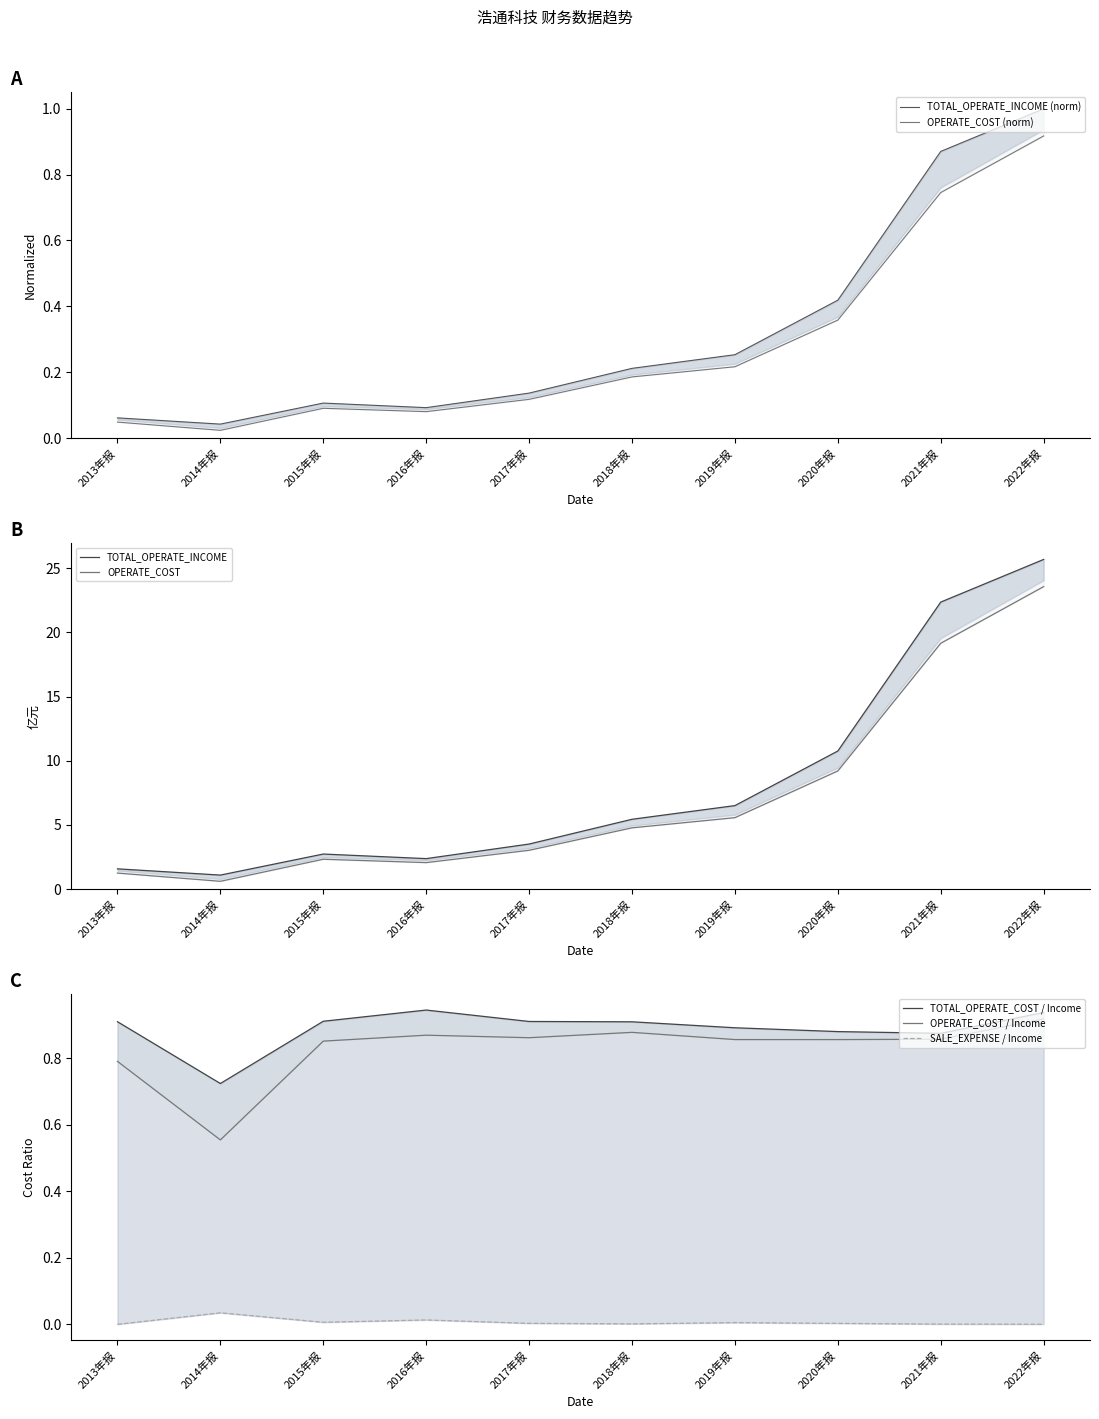

How many series are shown in this chart?

4